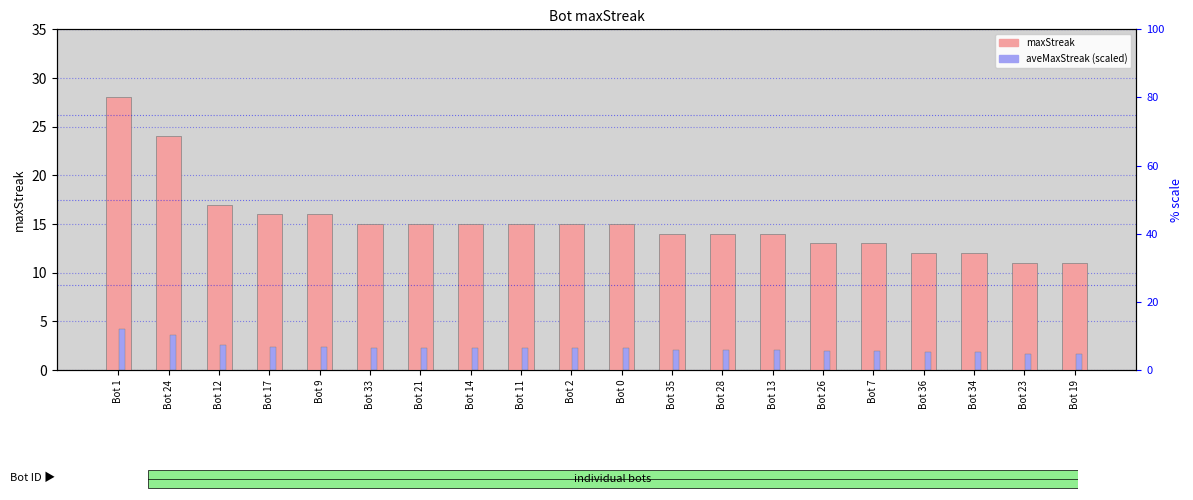

At which label does maxStreak first exceed 15?

Bot 1